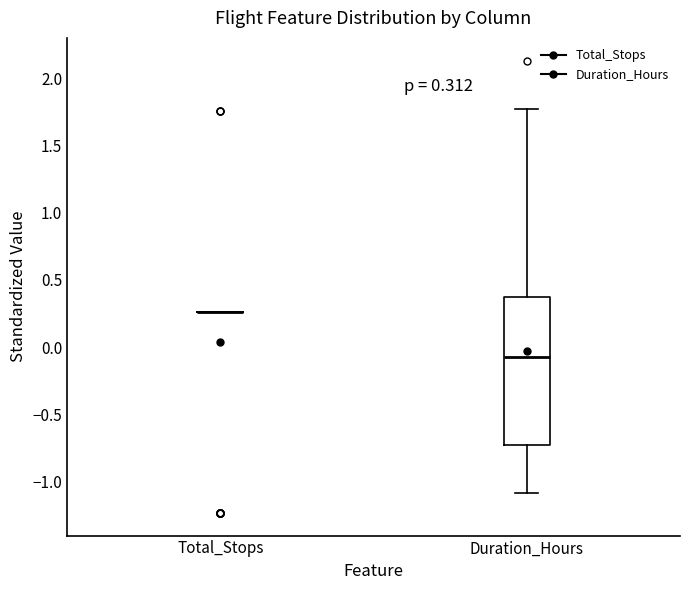

Comparing the boxes themselves (not the whiskers), which one is the tallest?

Duration_Hours